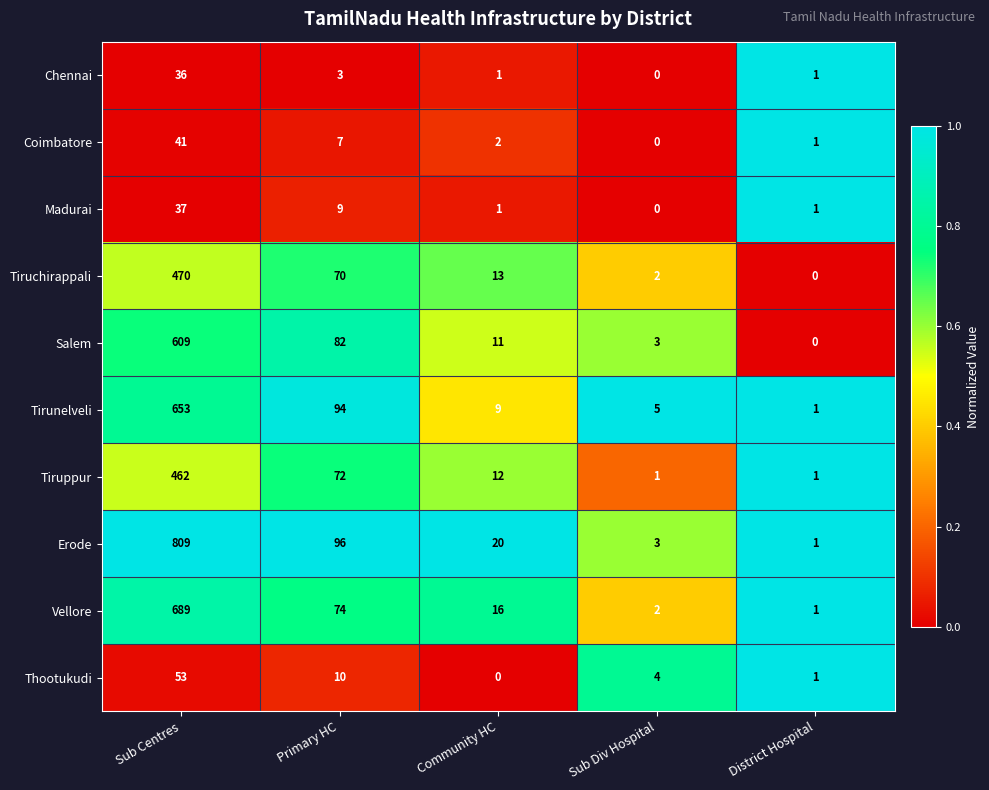

What is the average value of the Tiruppur series?

110